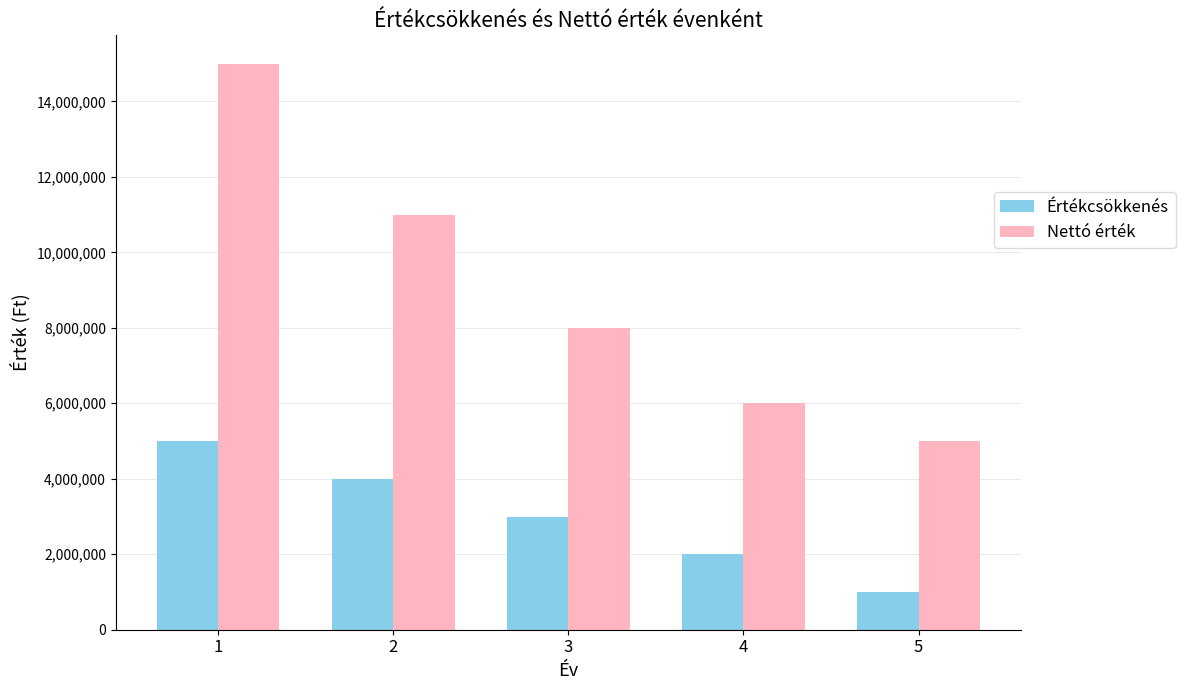

The value of Nettó érték at 5 is 1359663.0. True or false?

False